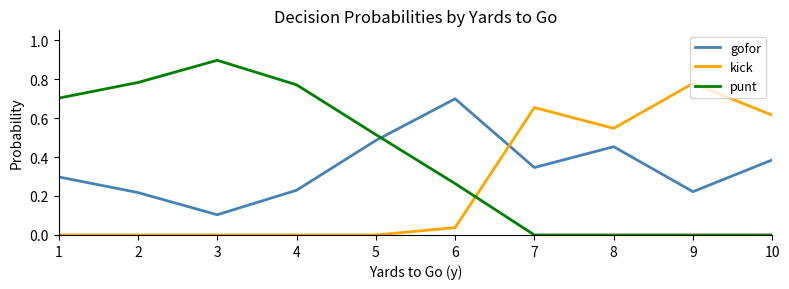

Between 5 and 9, which series saw the biggest shift?

kick